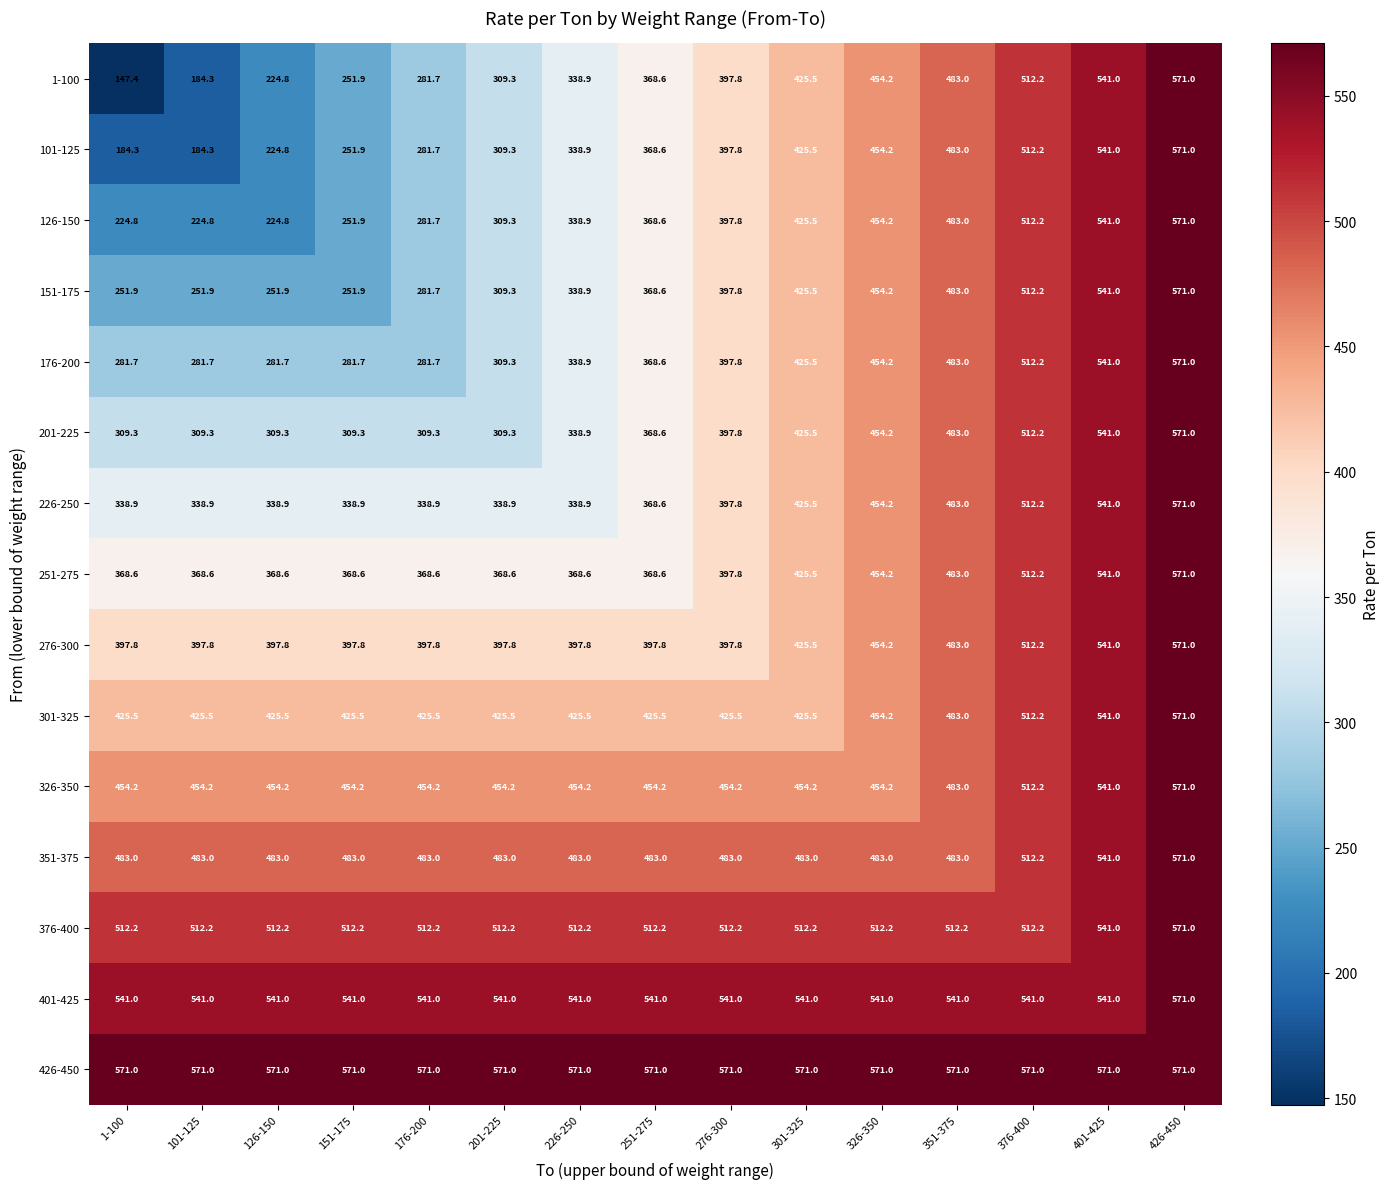

What is the difference between the highest and lowest values at 1-100?

423.6